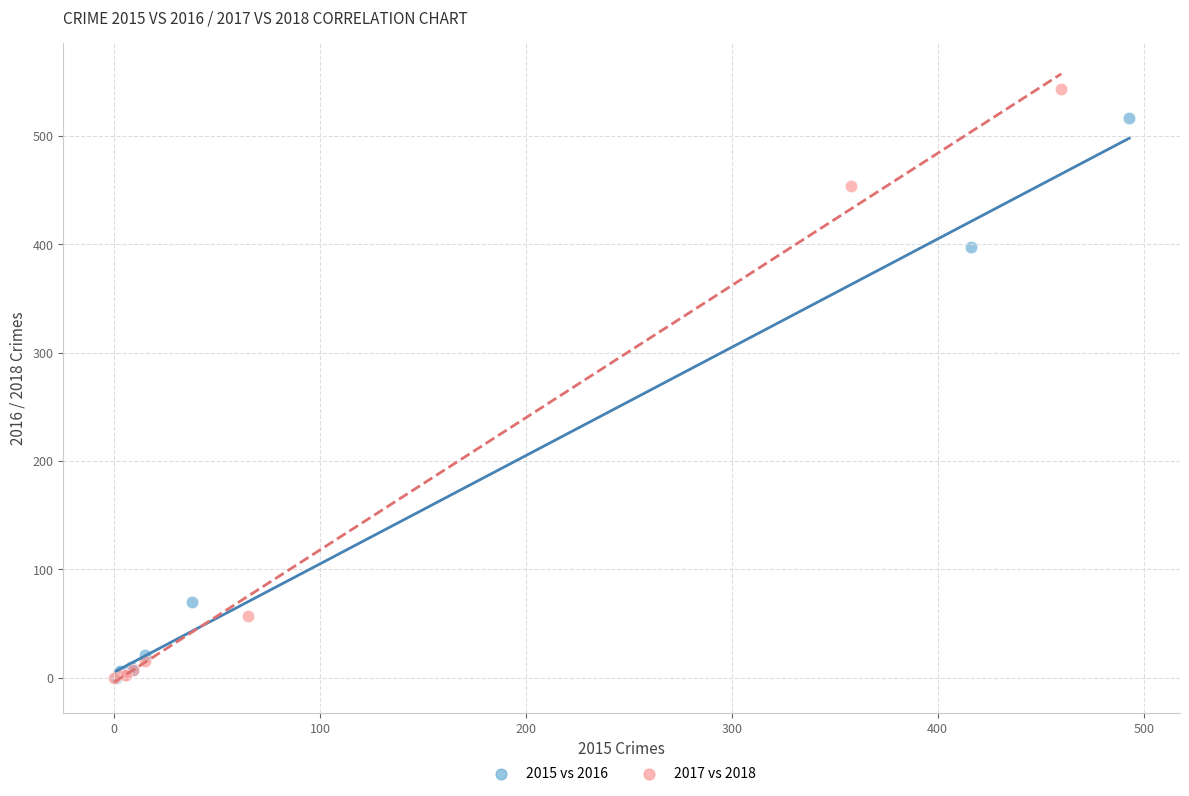

What are all the series names shown in the legend?

2015 vs 2016, 2017 vs 2018